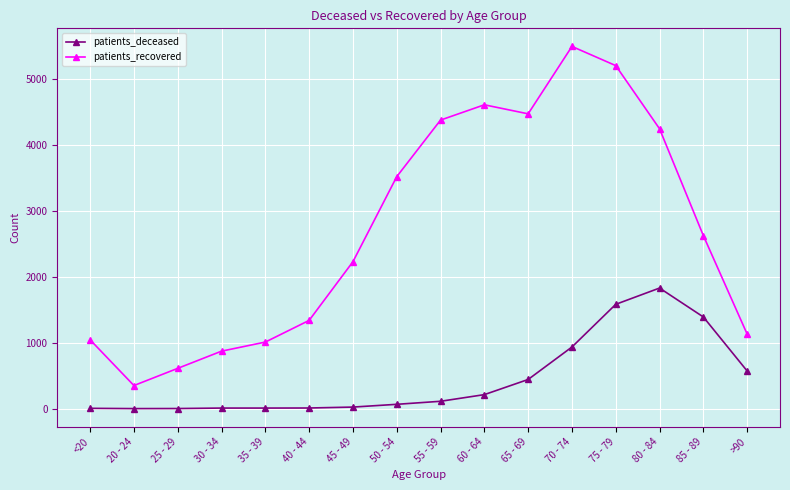

What is the highest value of the patients_deceased series?

1831